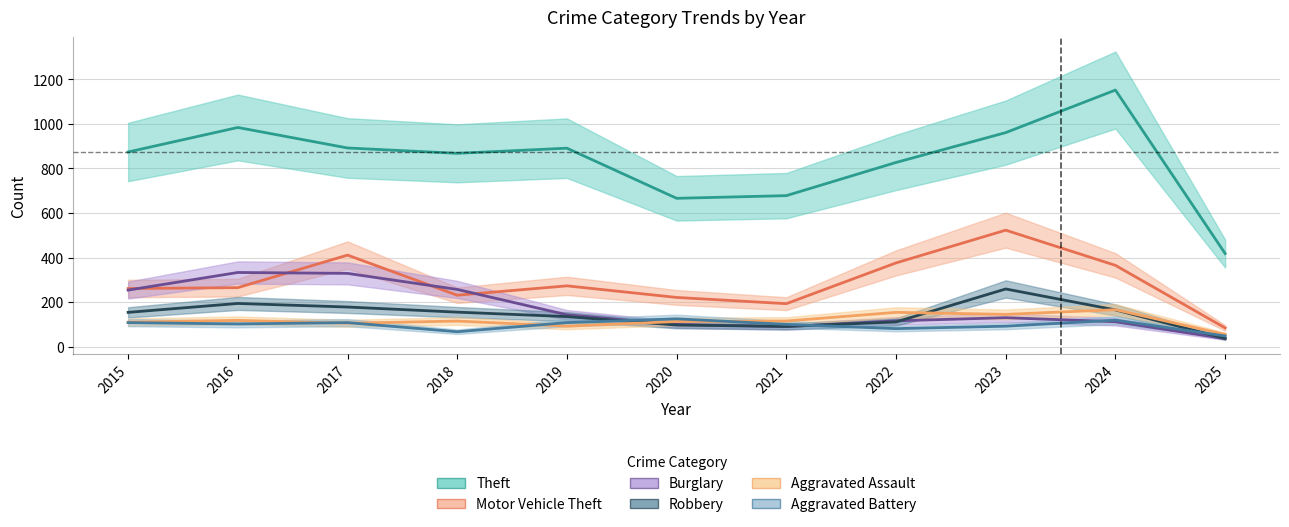

True or false: Aggravated Assault and Theft intersect in this chart.

False